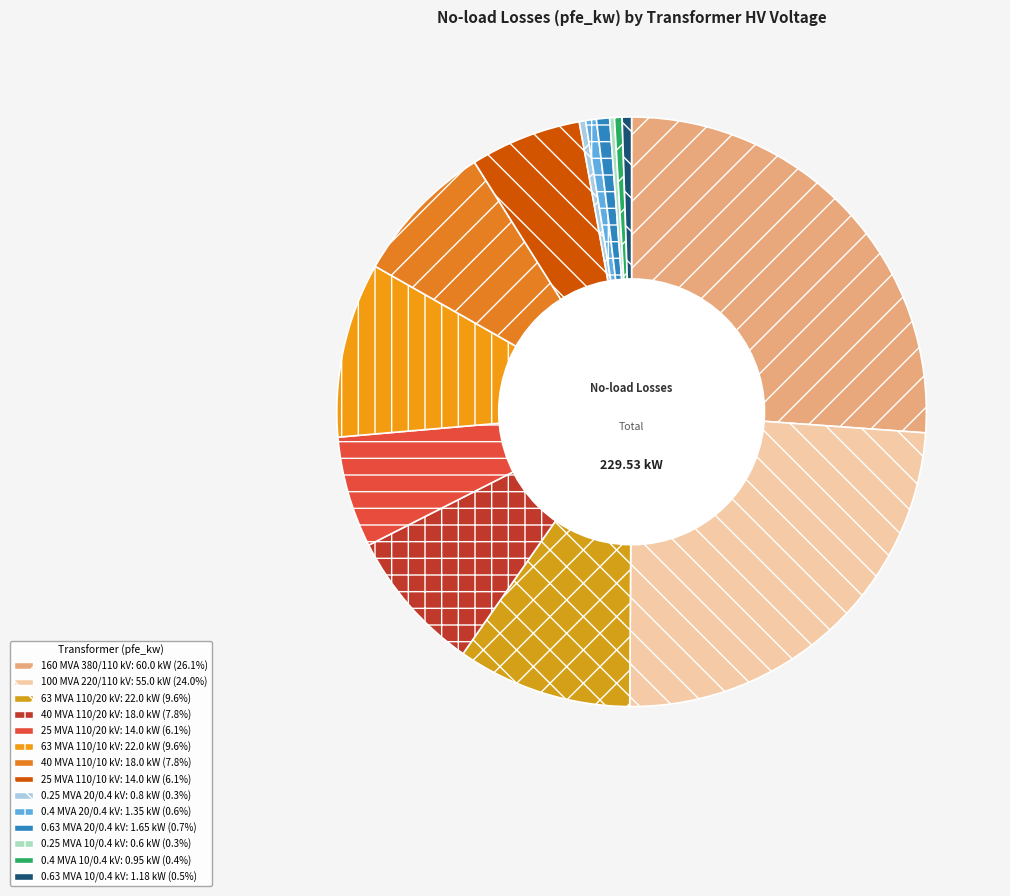

How many segments does this pie chart have?

14